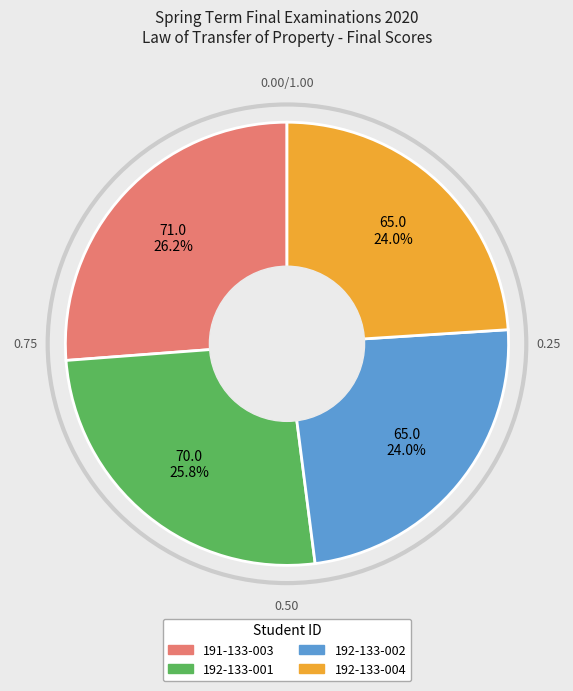

What is the total percentage of 191-133-003 and 192-133-001?

52.0%